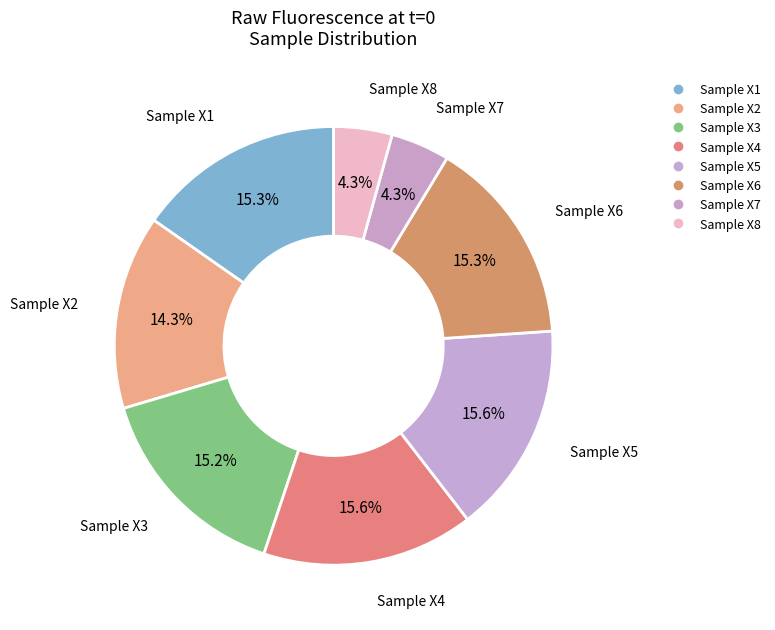

Rank the categories by value from lowest to highest.

Sample X8, Sample X7, Sample X2, Sample X3, Sample X6, Sample X1, Sample X4, Sample X5